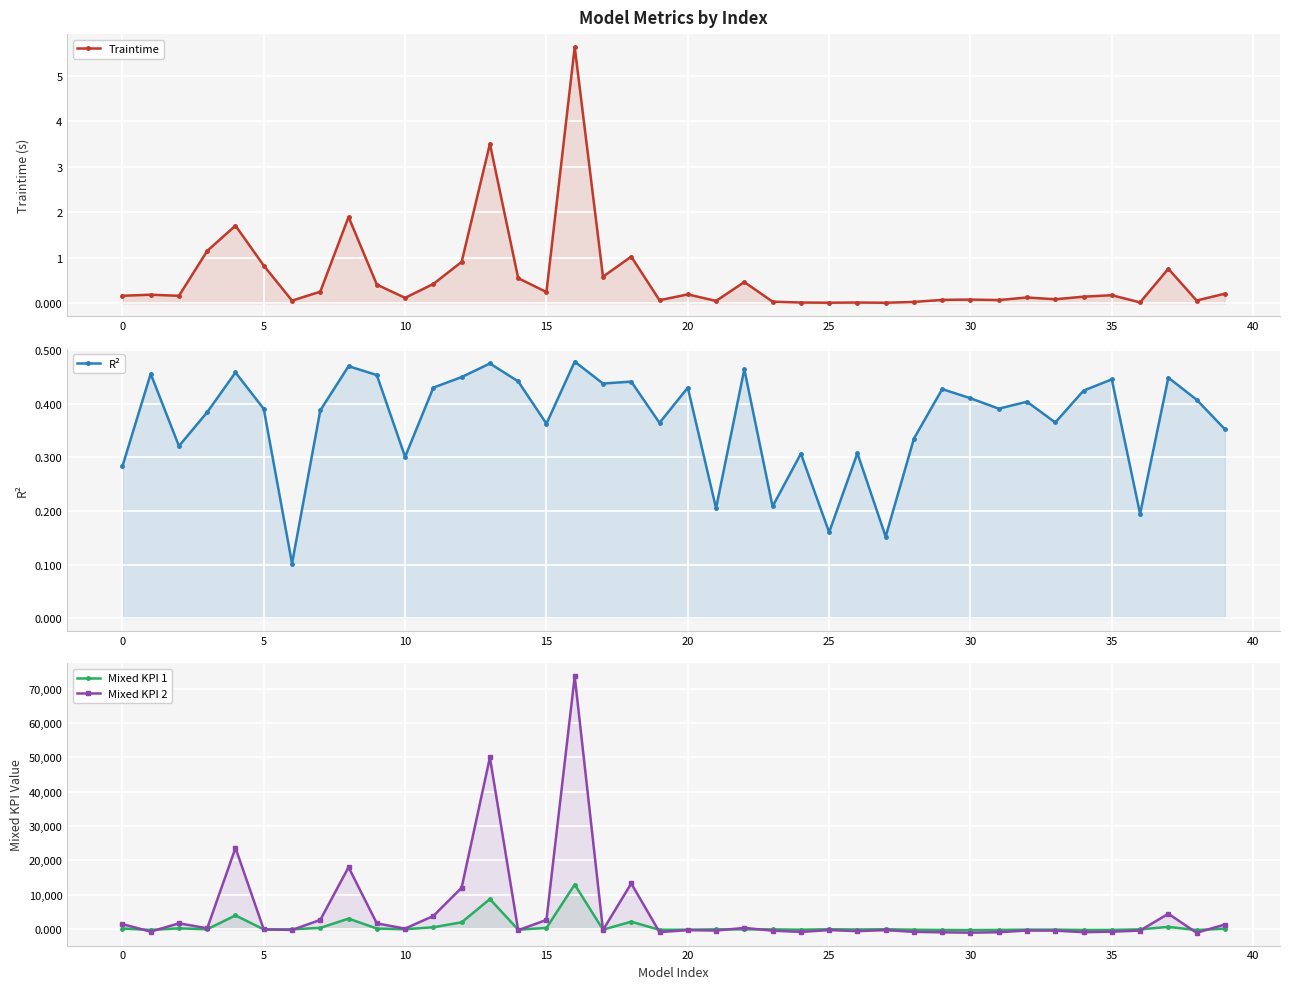

What is the sum of the Mixed KPI 2 values at 22 and 33?

-173.7